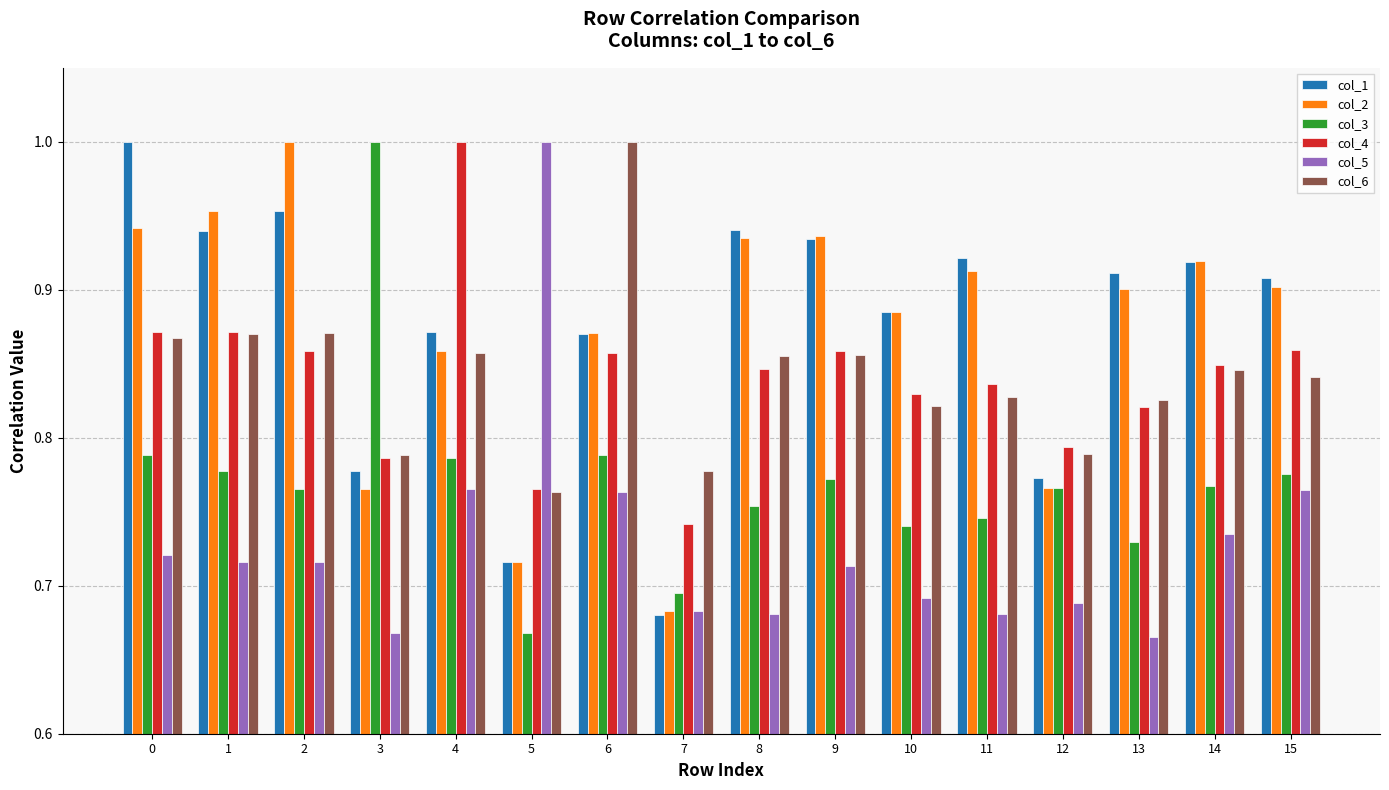

Which category has the highest value in the col_2 series?

2